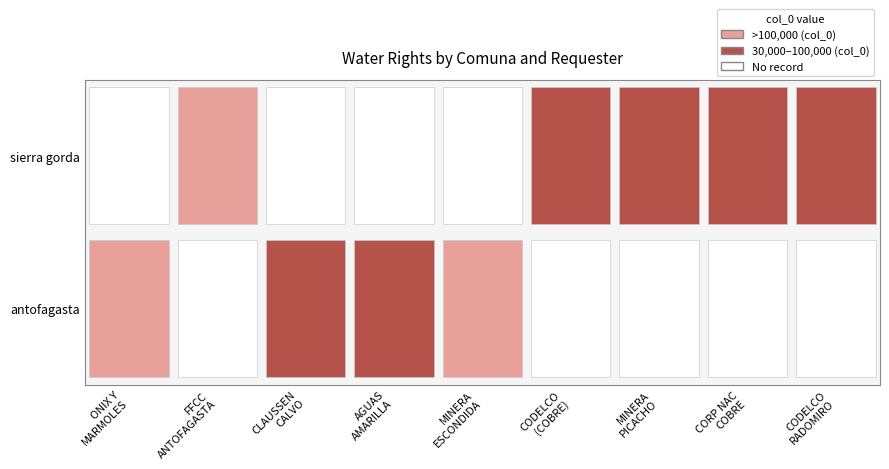

What value does the sierra gorda series have at CORPORACION NACIONAL DEL COBRE DE CHILE, to the nearest 10?

86320